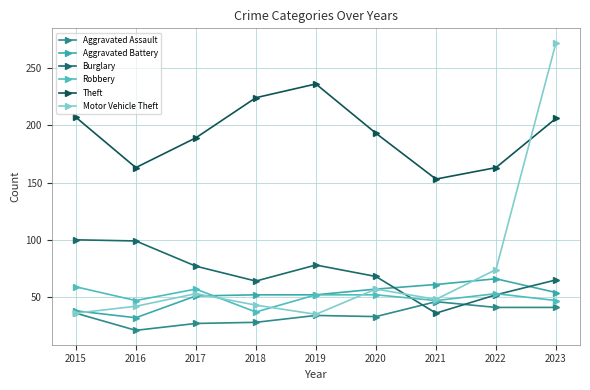

At which label does Theft first exceed 193?

2015